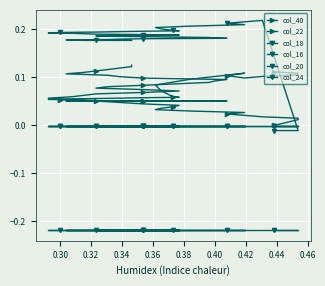

What is the sum of all col_40 values?

2.7